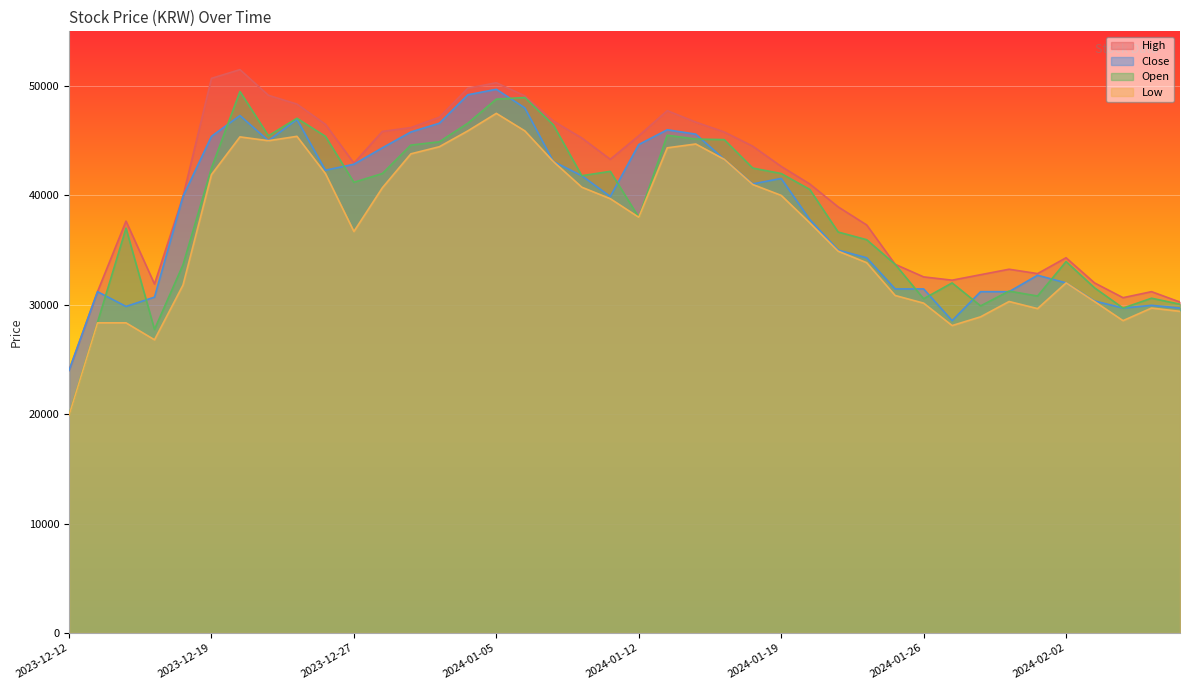

Is the value of High at 2024-02-06 greater than the value of Open at 2023-12-27?

No